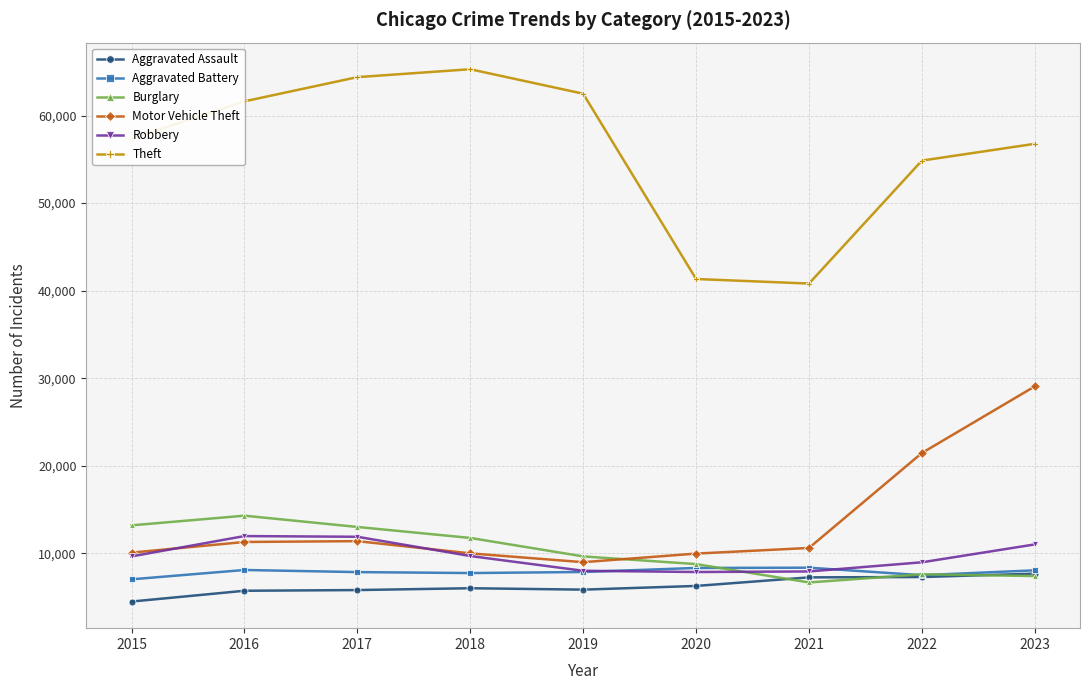

What is the average value of the Robbery series?

9655